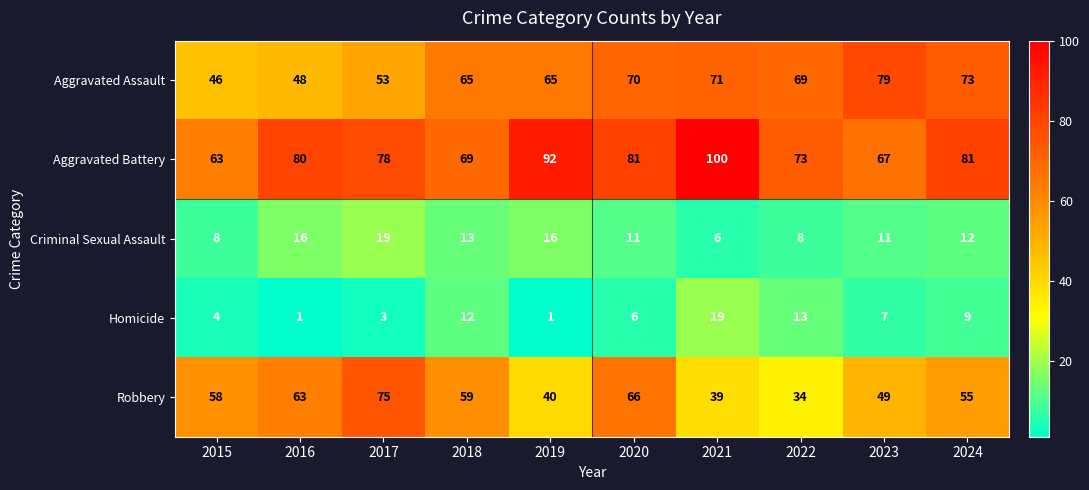

What is the smallest value displayed?

1